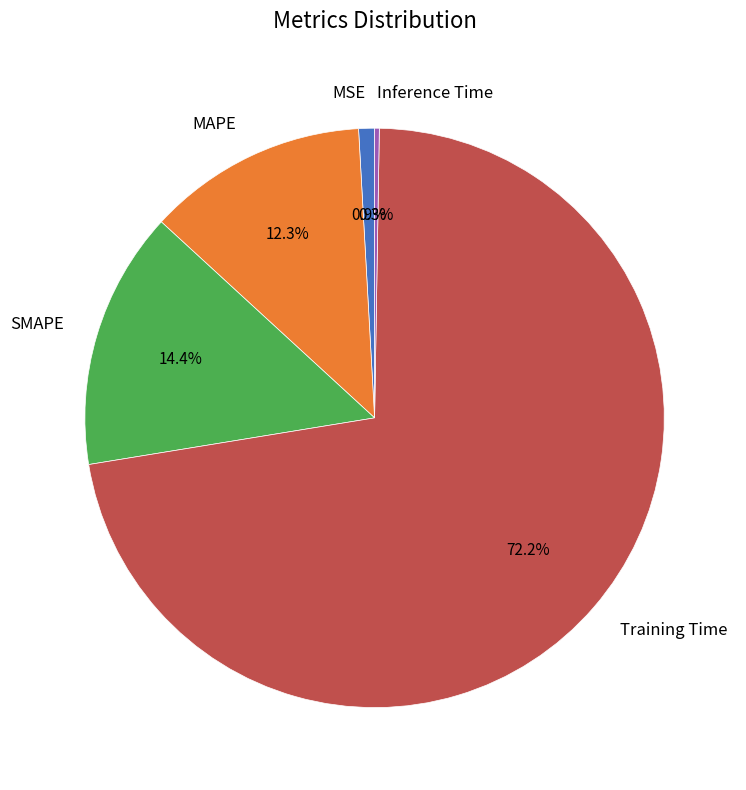

To the nearest percent, what percentage of the pie is MAPE?

12%